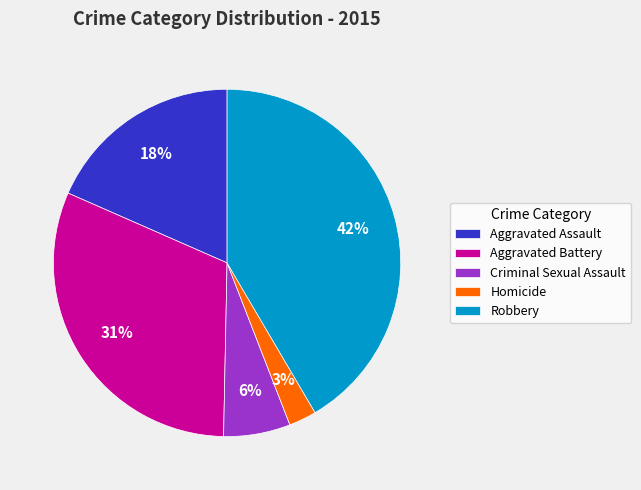

Is there any slice that represents more than half of the pie?

No